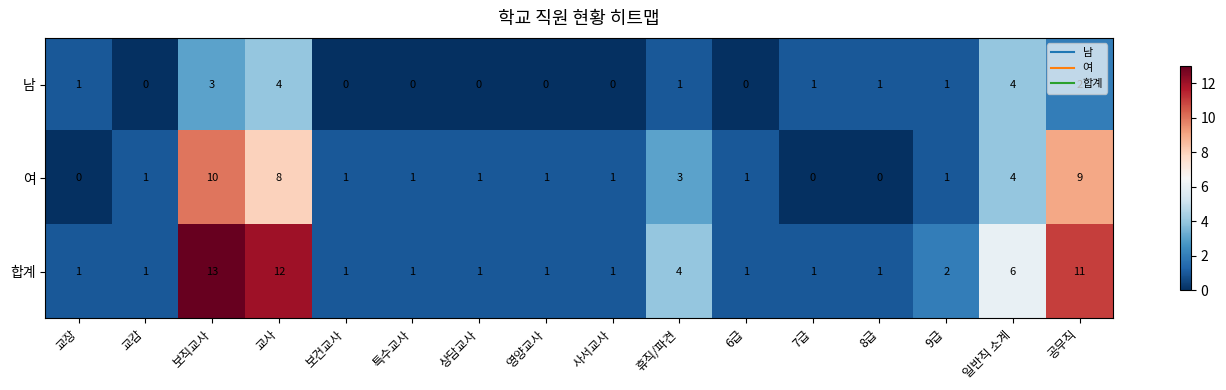

The value of 여 at 공무직 is 9. True or false?

True